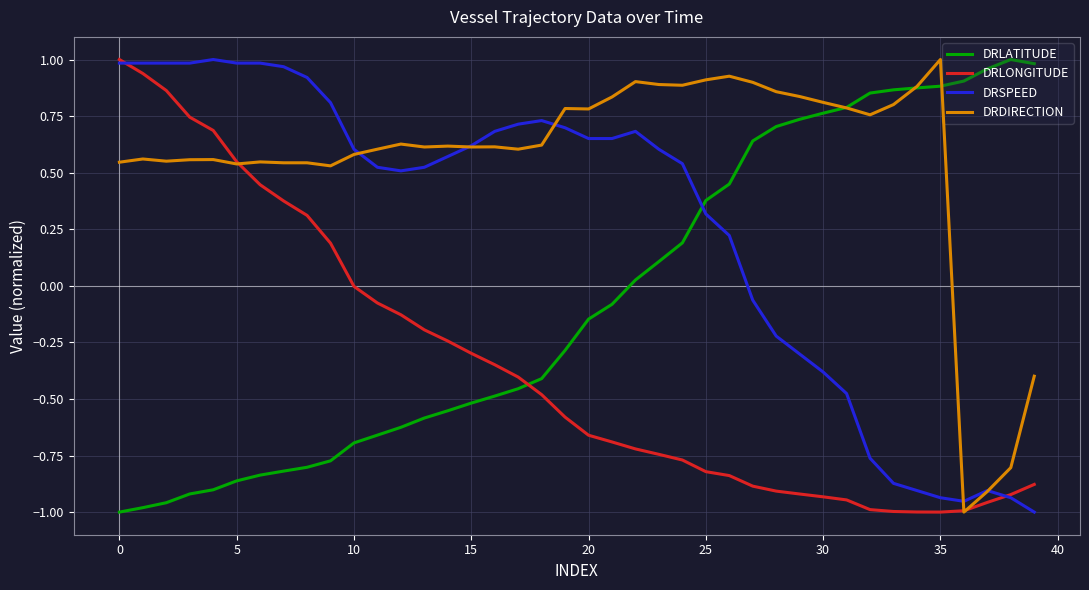

Which series has the largest total across all categories?

DRDIRECTION